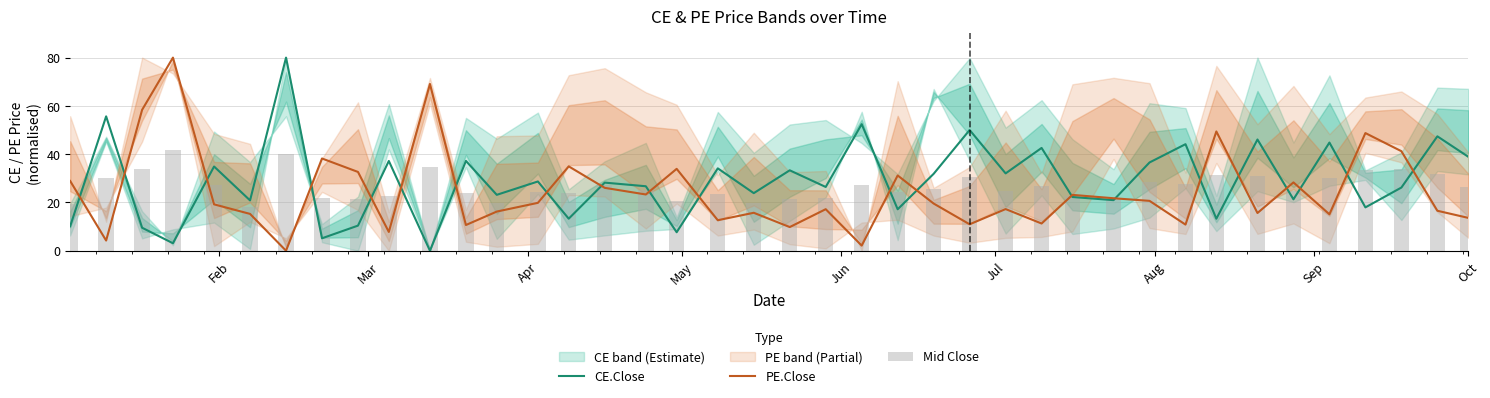

What is the maximum value for CE.Close?

80.0